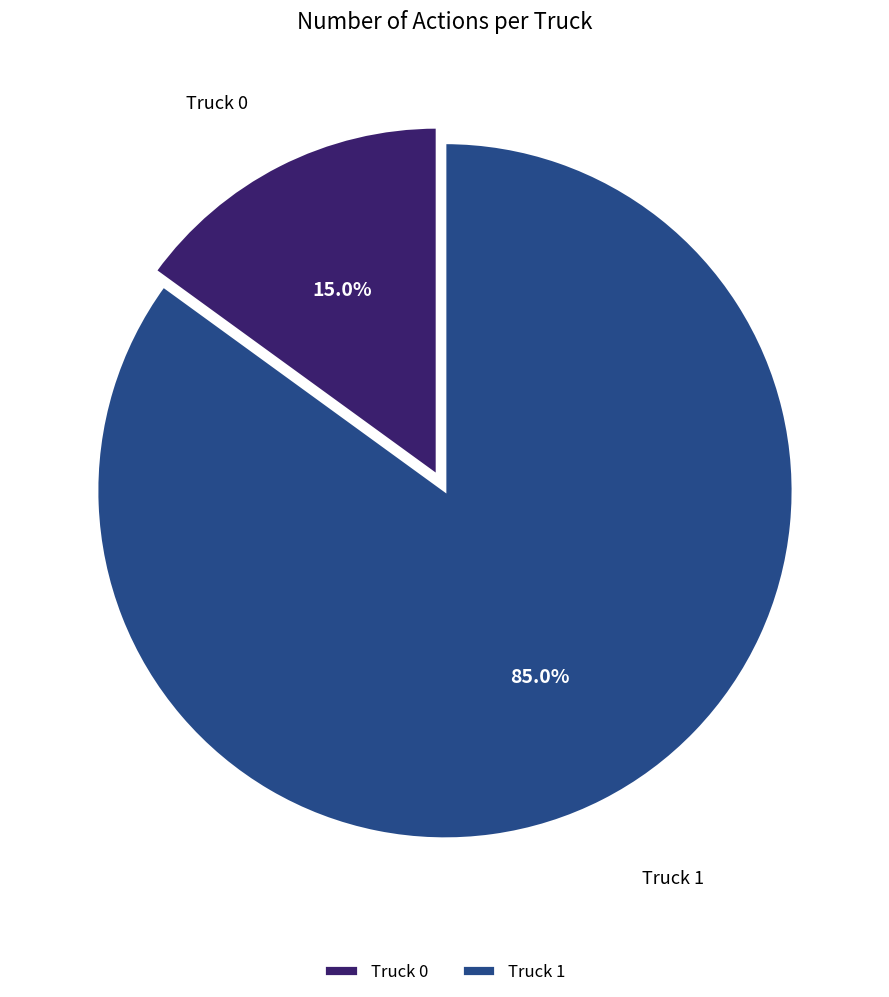

True or false: Truck 0 accounts for 15% of the total.

True